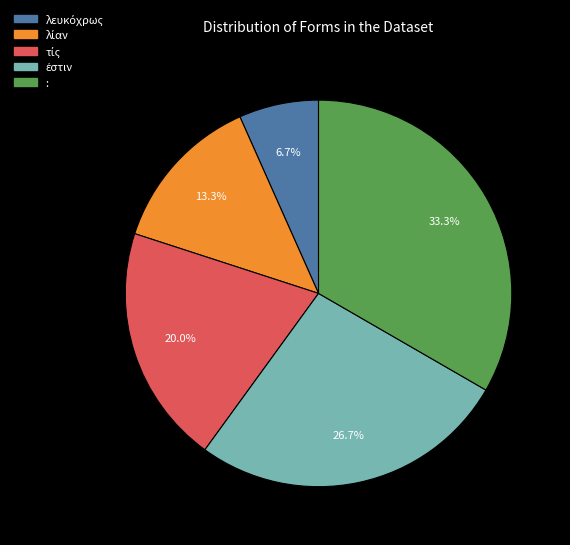

How many segments does this pie chart have?

5